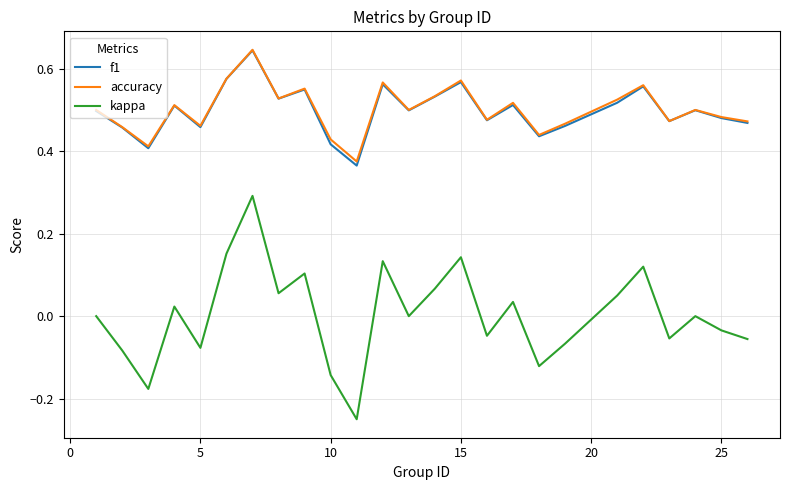

True or false: kappa and f1 cross at least once.

False